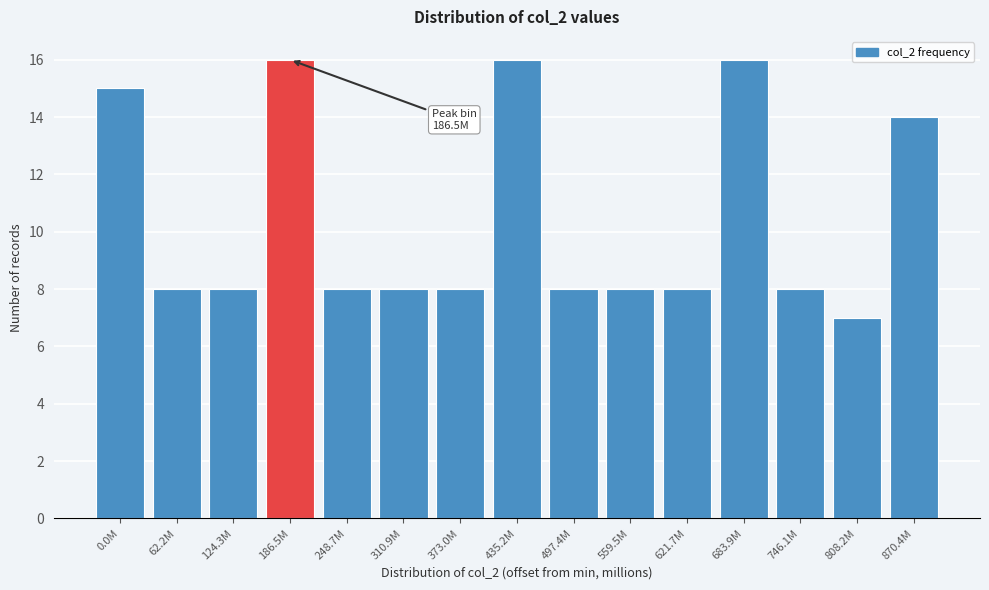

Reading left to right, list all the values displayed in this chart.

15	8	8	16	8	8	8	16	8	8	8	16	8	7	14